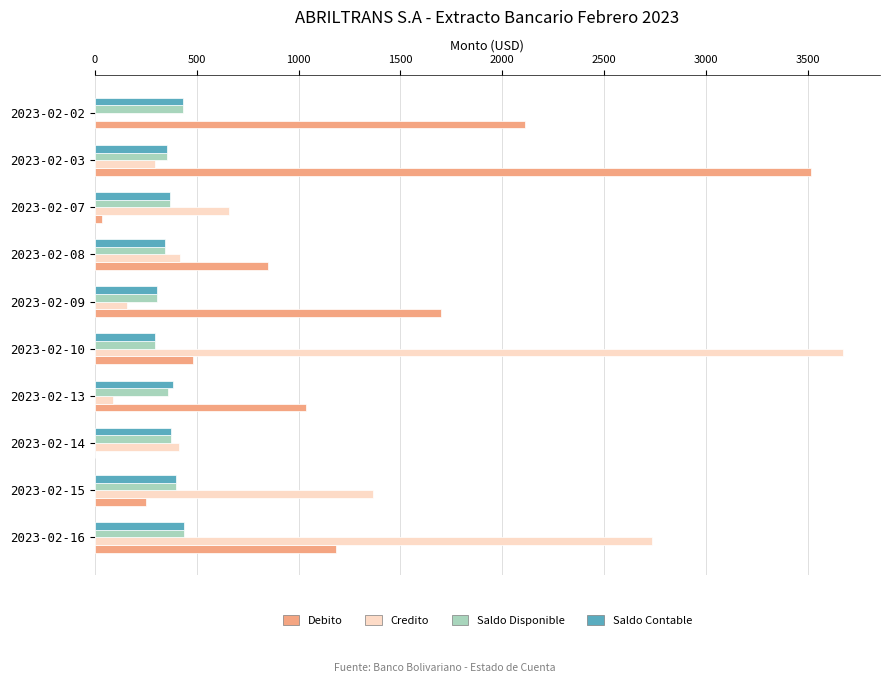

Which series changed the most between 2023-02-07 and 2023-02-13?

Debito